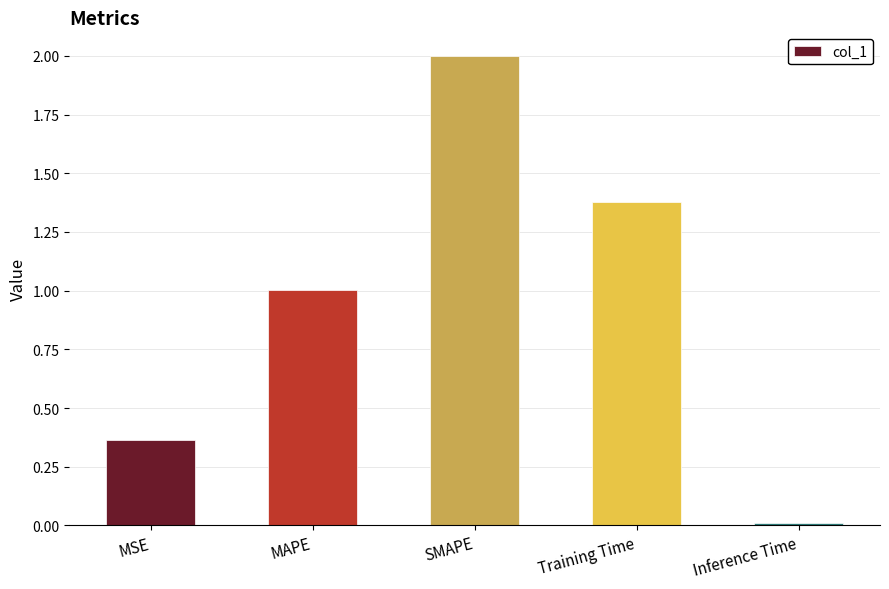

Rank the categories by value from highest to lowest.

SMAPE, Training Time, MAPE, MSE, Inference Time